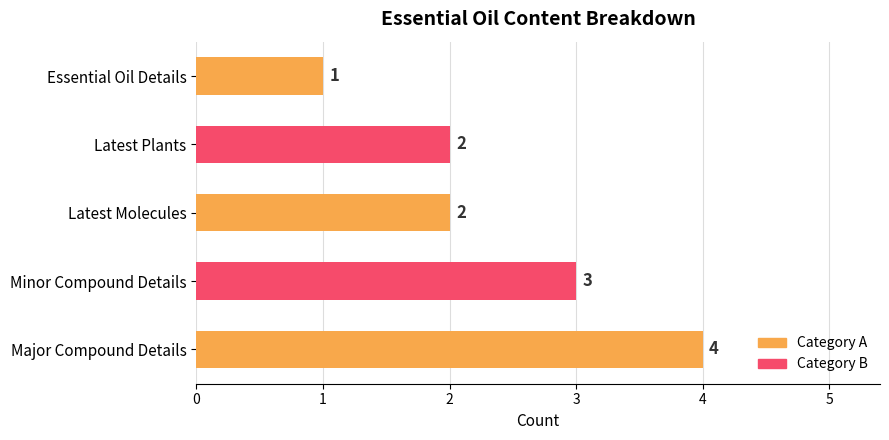

How many distinct data groups are displayed?

1